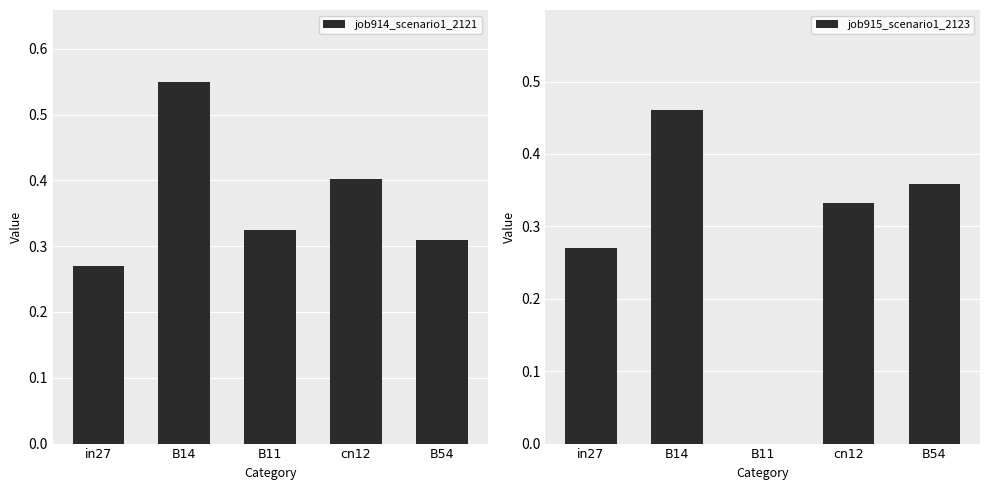

Count the job914_scenario1_2121 values in the range 0 to 1.

5